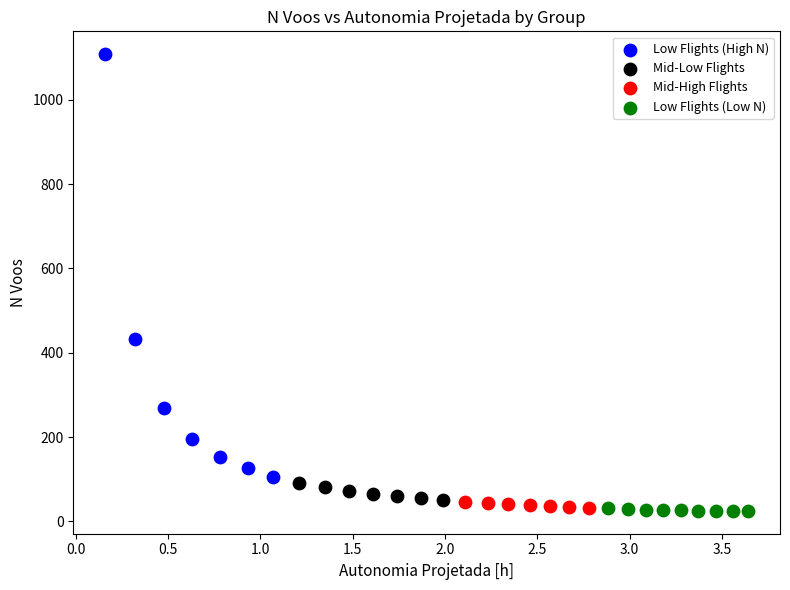

Which series contains the highest Y value?

Low Flights (High N)